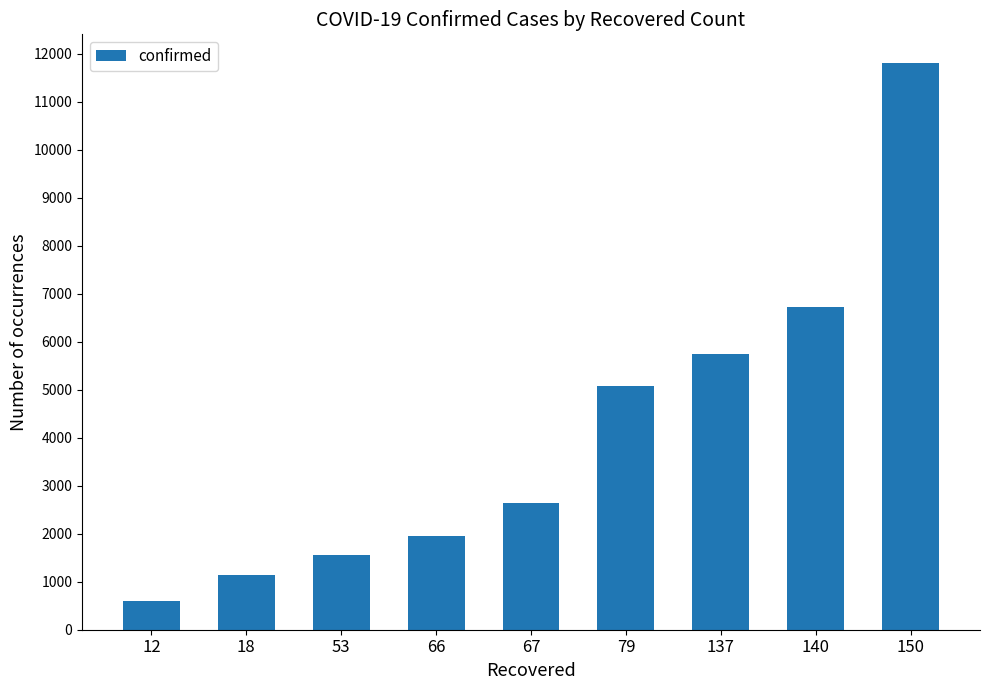

What is the sum of all values?

37237